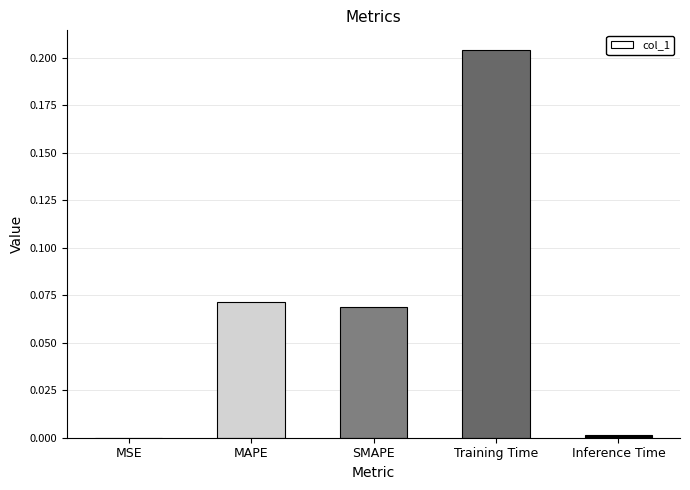

Between MSE and SMAPE, which is larger?

SMAPE